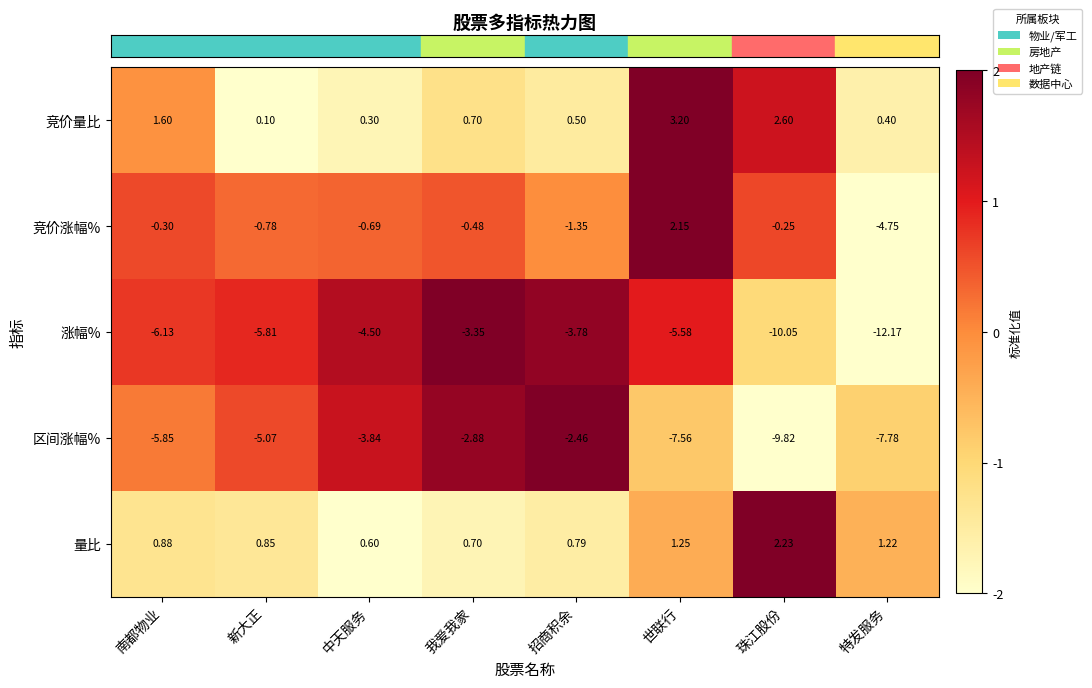

At which label is 竞价量比 closest to 1?

我爱我家